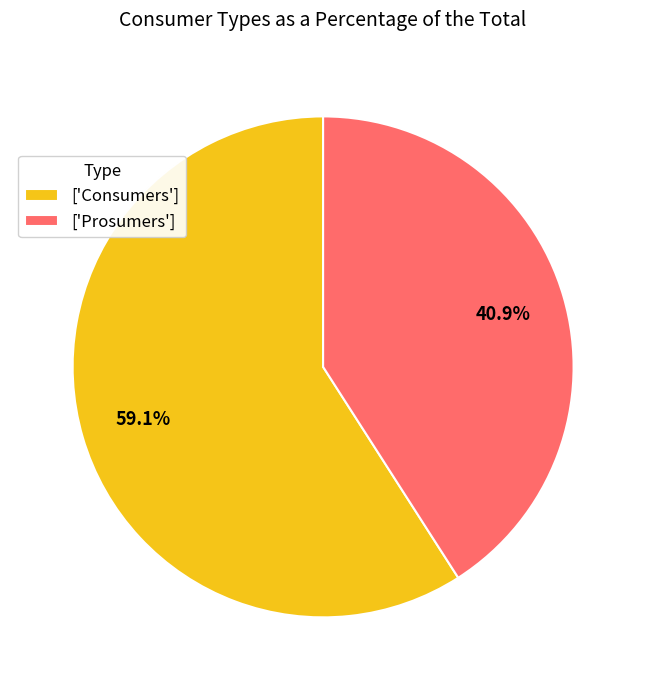

How many segments does this pie chart have?

2